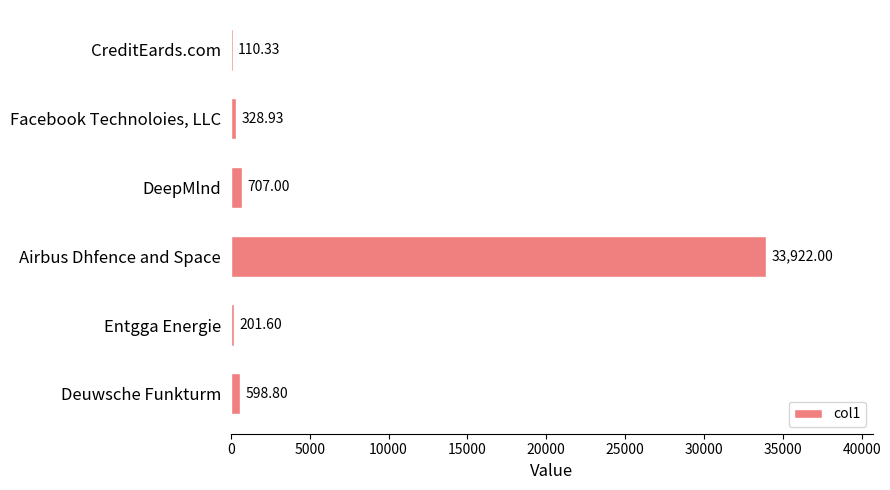

At which category does the chart reach its peak across all series?

Airbus Dhfence and Space